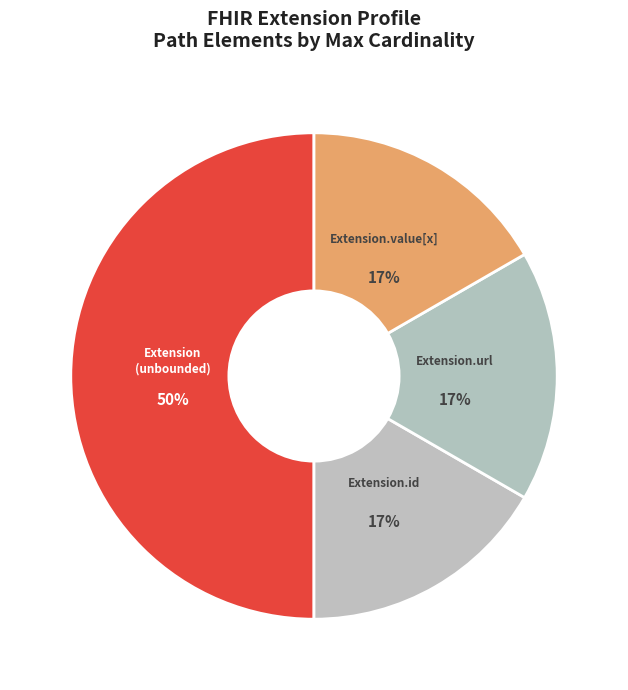

True or false: Extension.id accounts for 1% of the total.

False